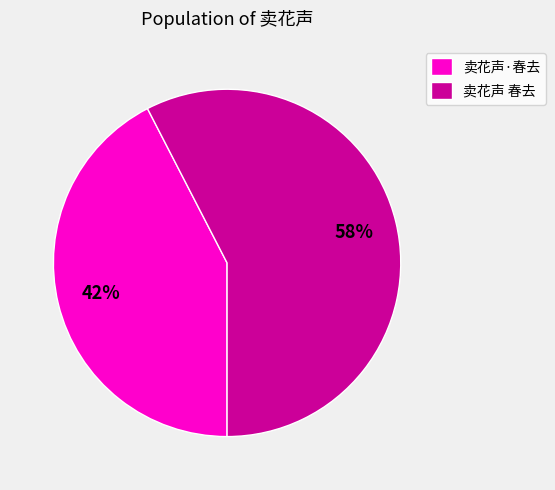

How many segments does this pie chart have?

2